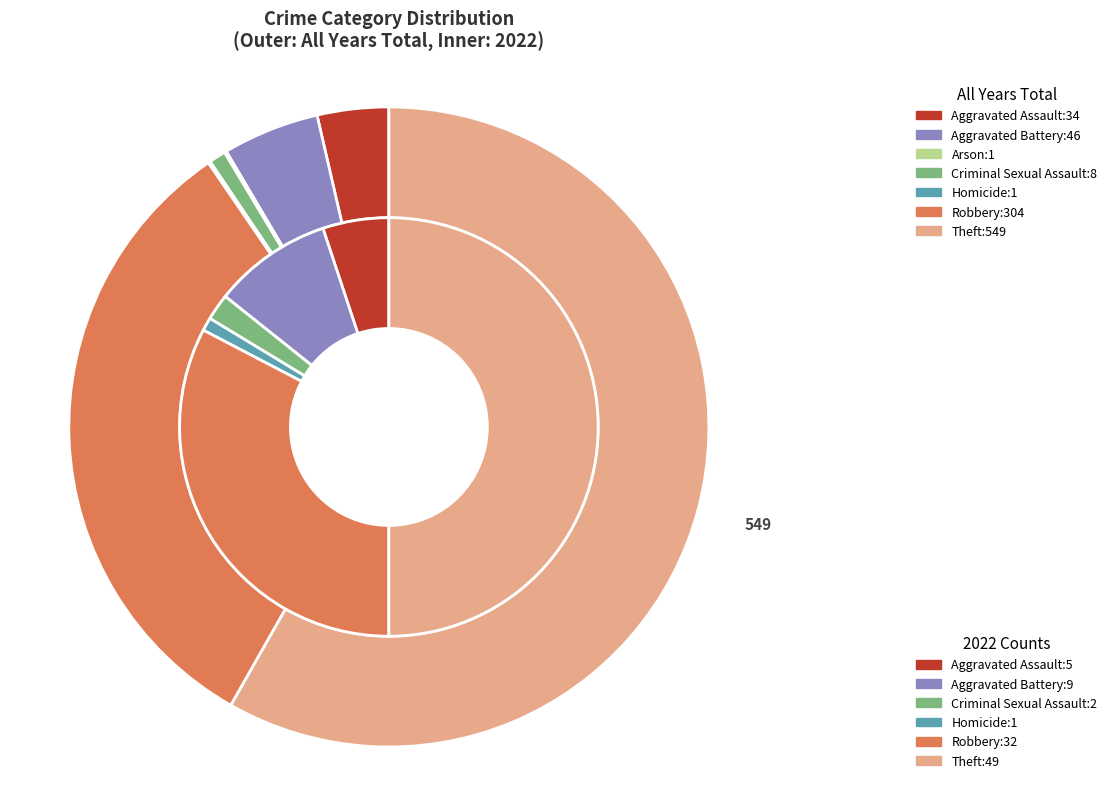

Is there a majority slice in this chart?

No